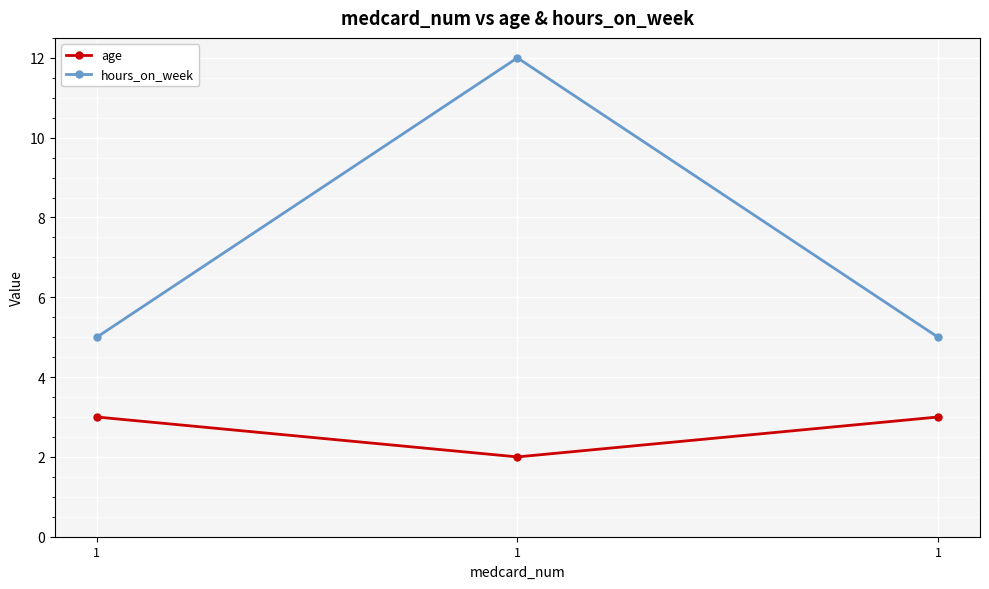

The hours_on_week series shows 20 at 1. True or false?

False